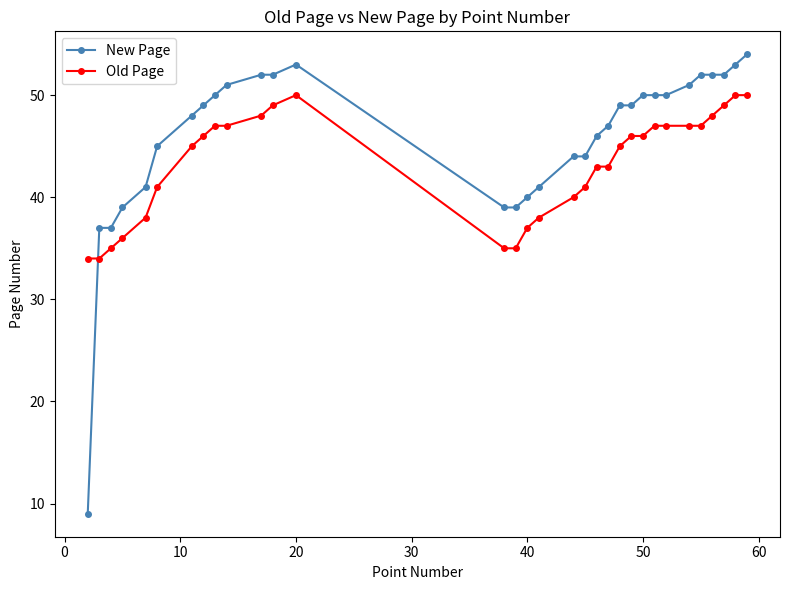

What is the difference between the maximum and minimum values in the New Page series?

45